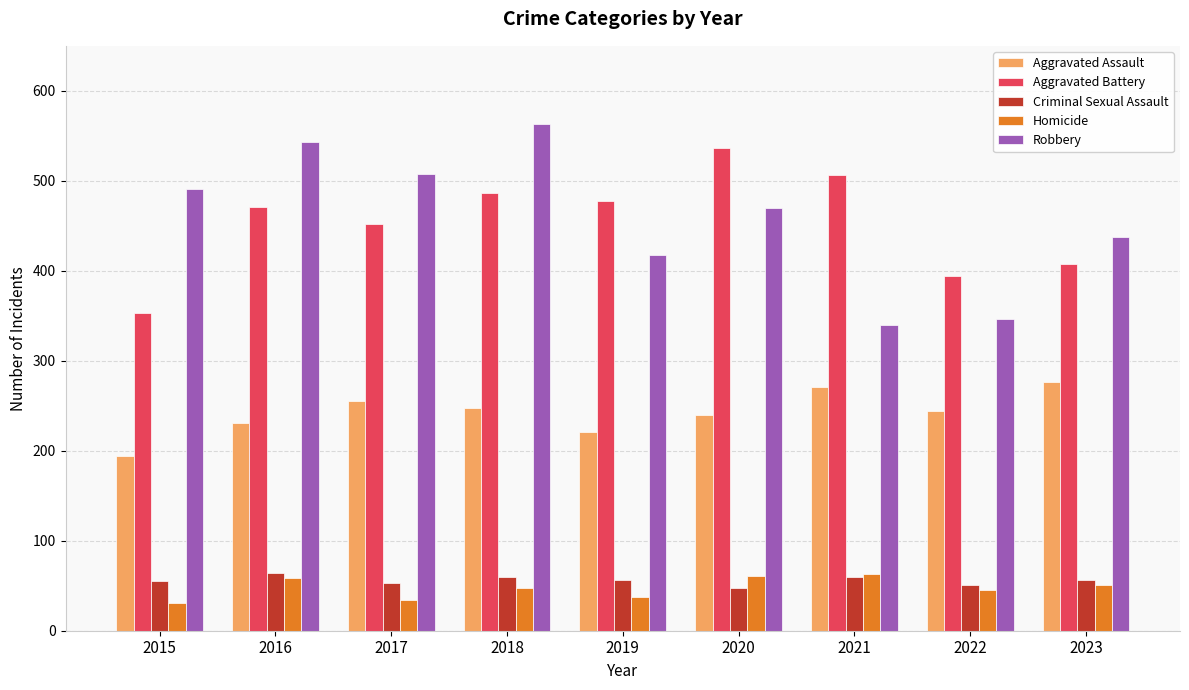

Rank the categories by Aggravated Battery value from highest to lowest.

2020, 2021, 2018, 2019, 2016, 2017, 2023, 2022, 2015